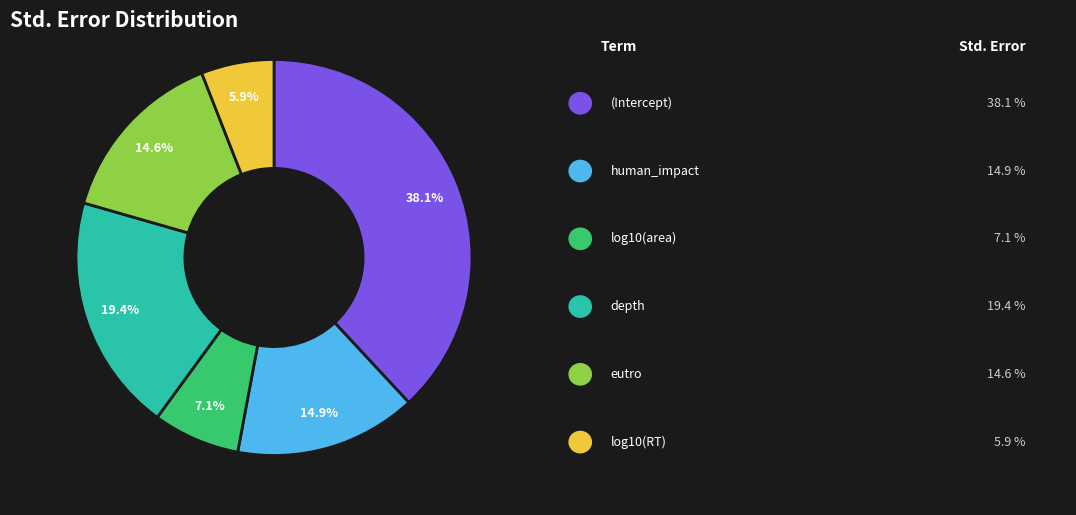

Is there any slice that represents more than half of the pie?

No